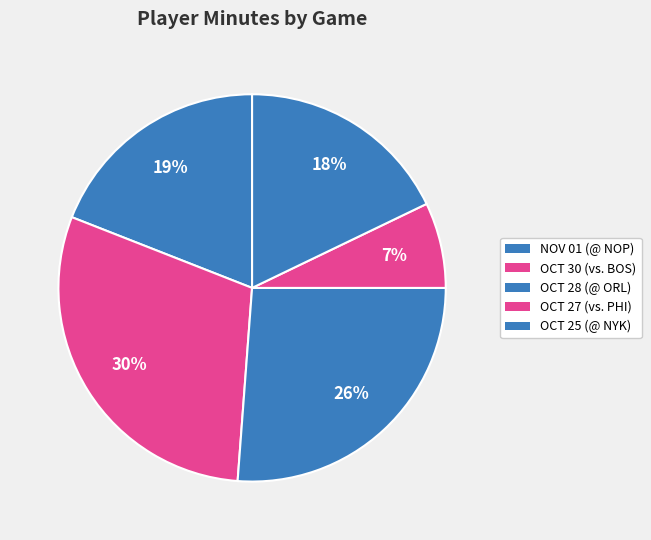

Is it true that NOV 01 (@ NOP) is 29% of the pie?

False